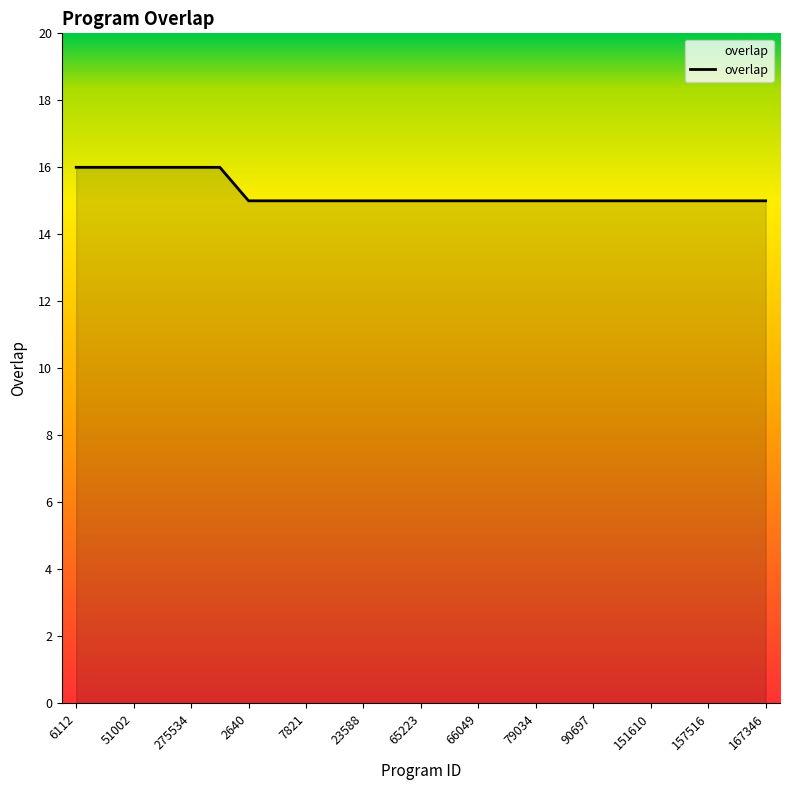

What is the smallest value displayed?

15